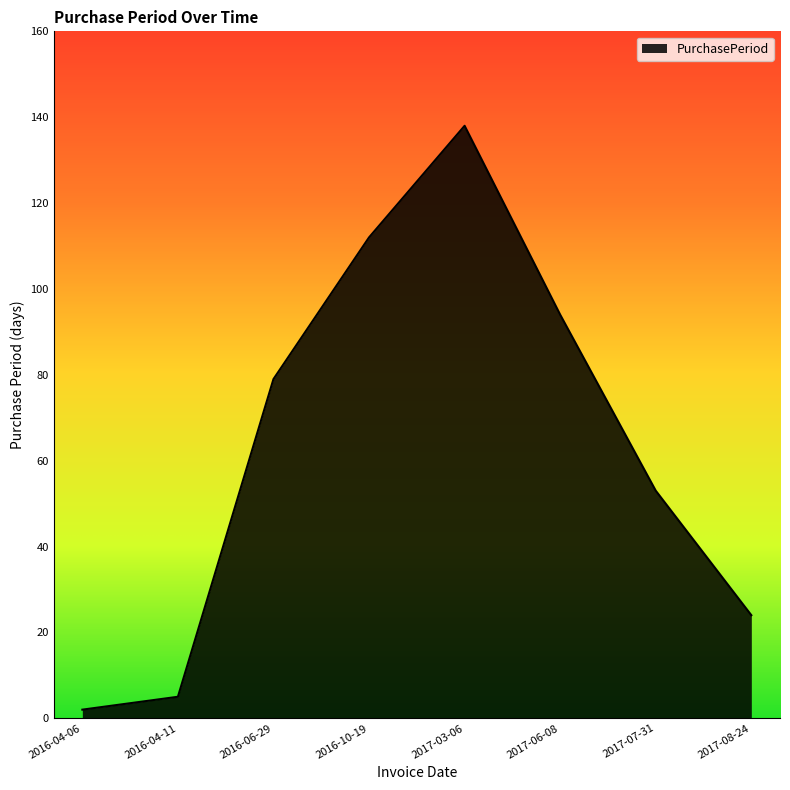

What position from the right is 2017-03-06?

4